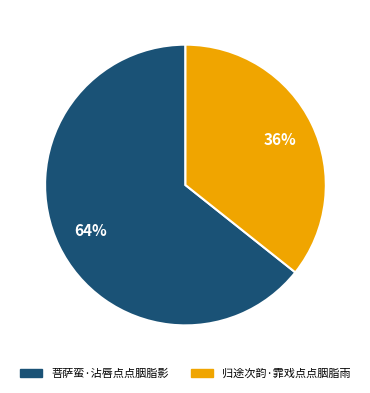

Does 菩萨蛮·沾唇点点胭脂影 represent more than half of the total?

Yes